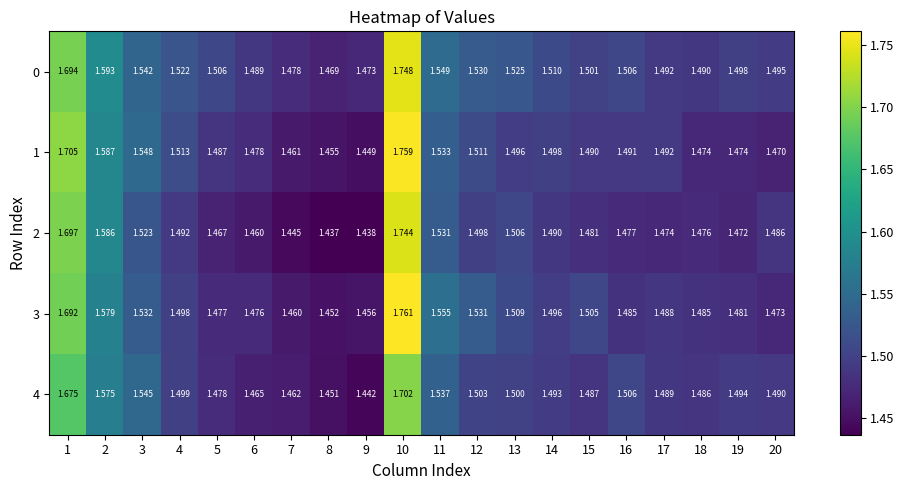

At which category is the sum across all series the highest?

10